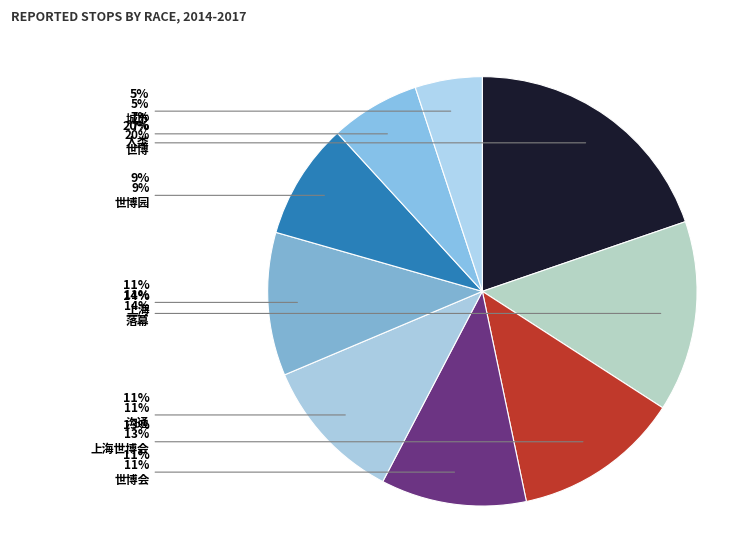

To the nearest percent, what portion does 城市 represent?

5%